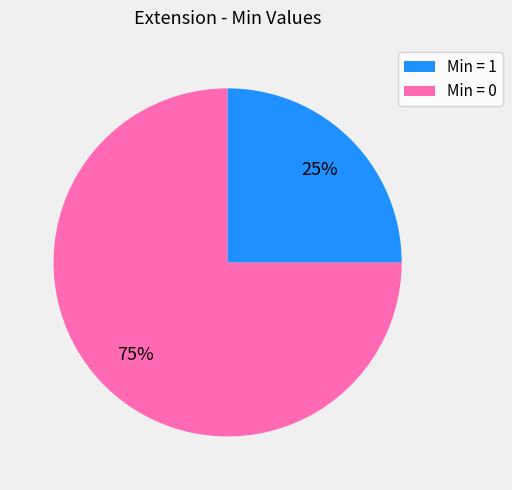

Is there a majority slice in this chart?

Yes